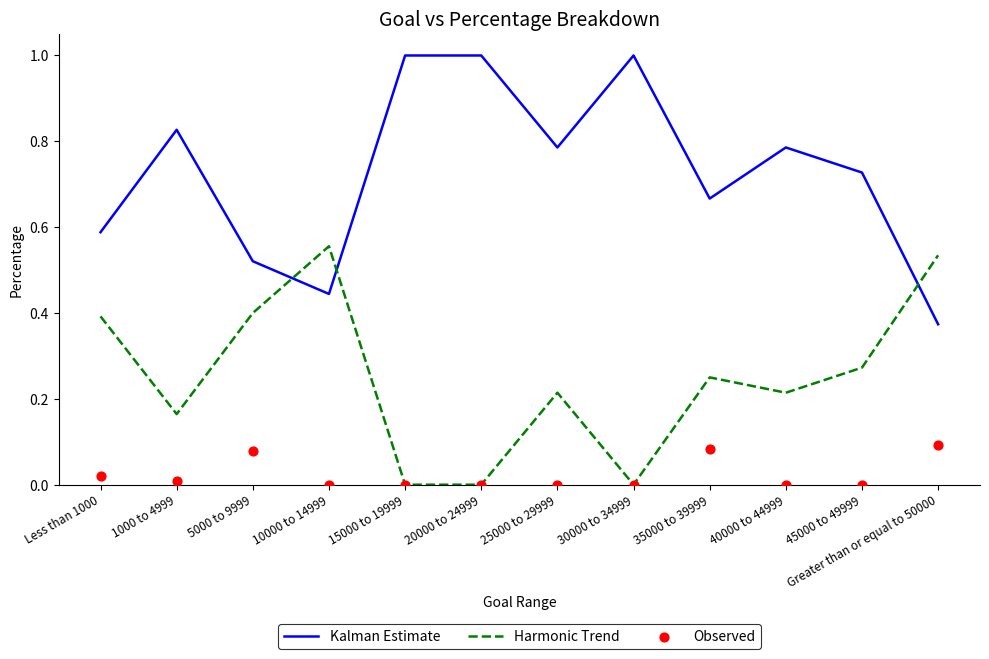

Which series has the largest total across all categories?

Kalman Estimate